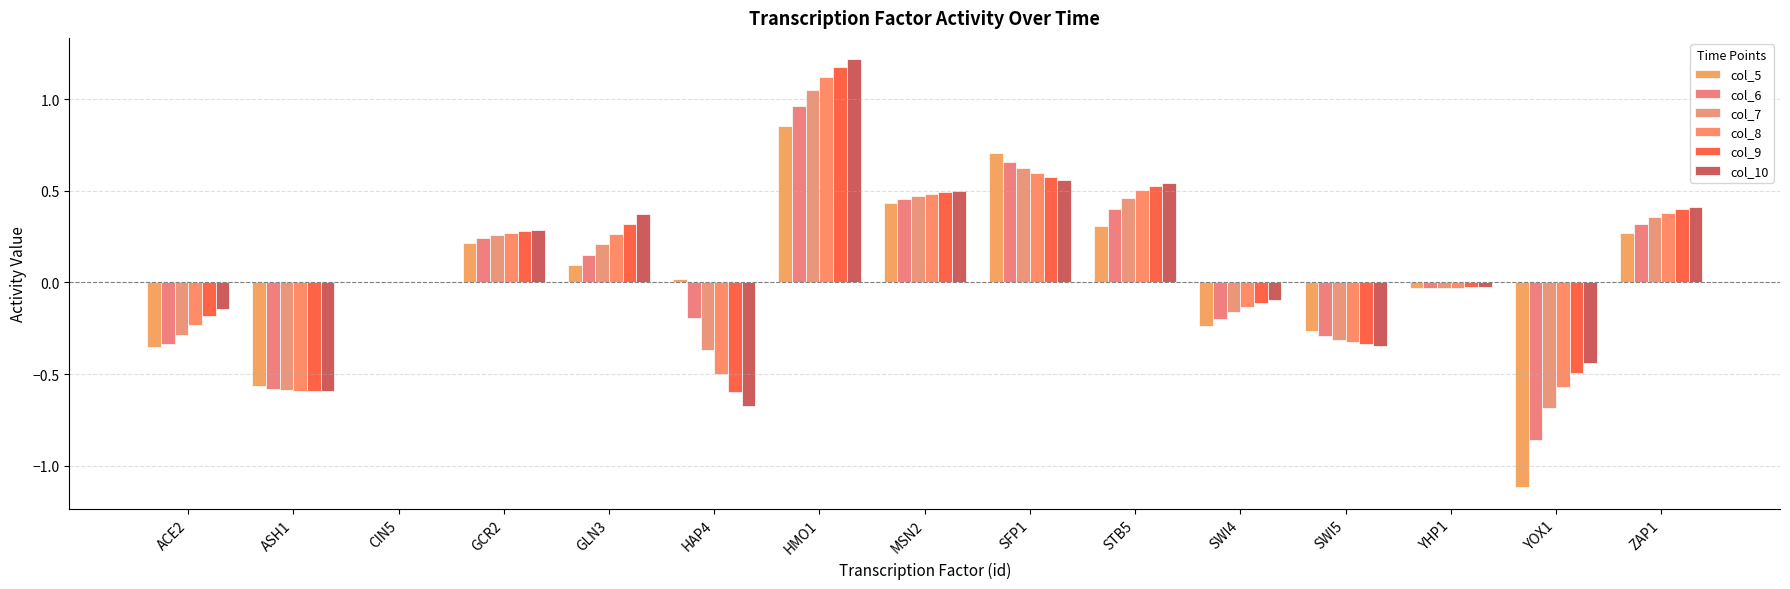

Count the number of data series in this chart.

6